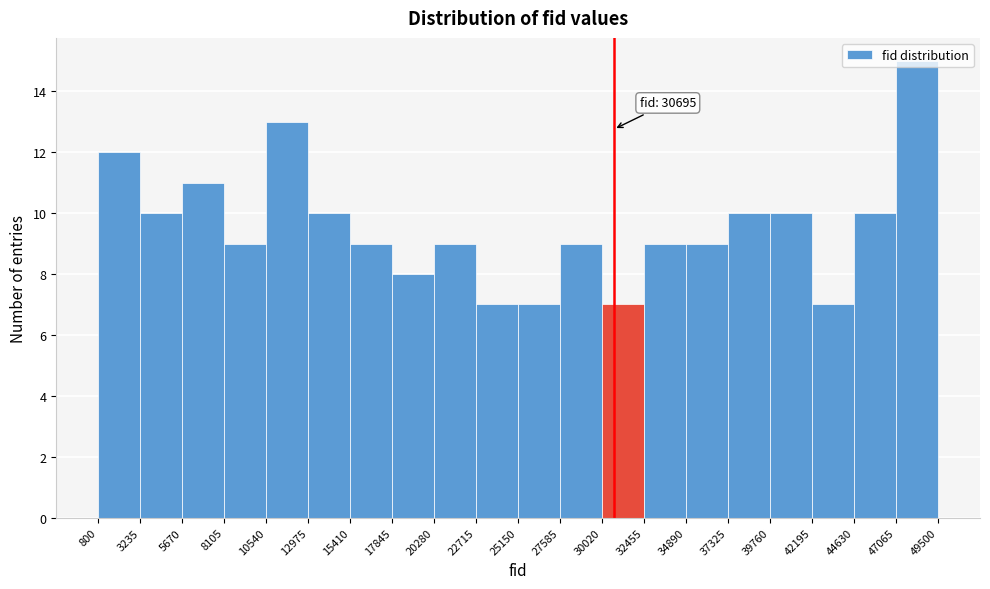

Which range on the x-axis has the tallest bar?

47065 to 49500